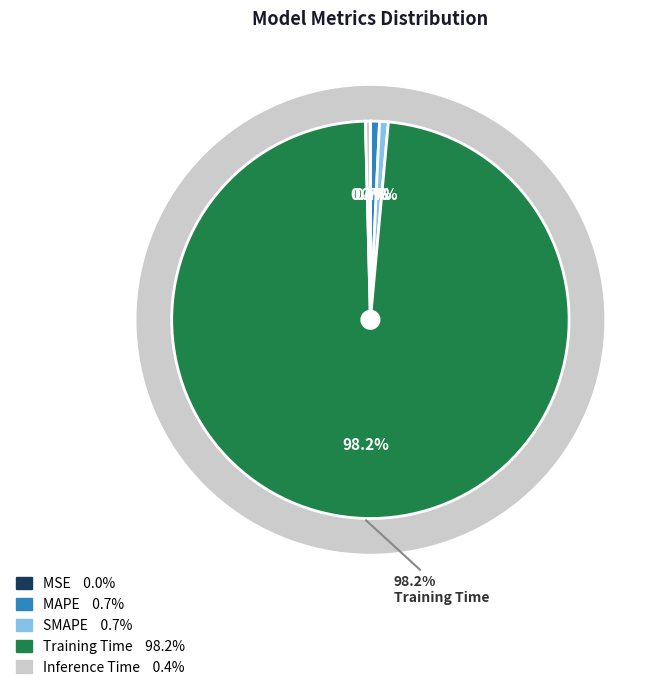

Is the sum of SMAPE and Training Time greater than half?

Yes